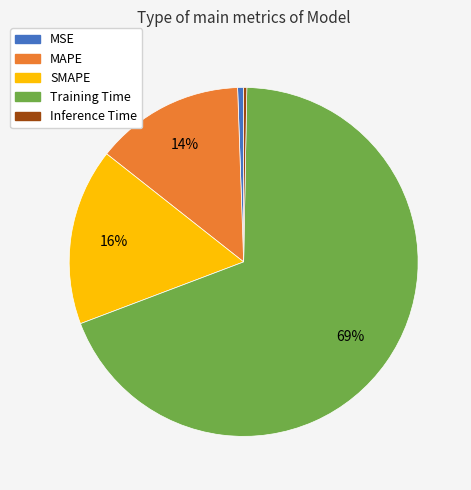

Is there a majority slice in this chart?

Yes